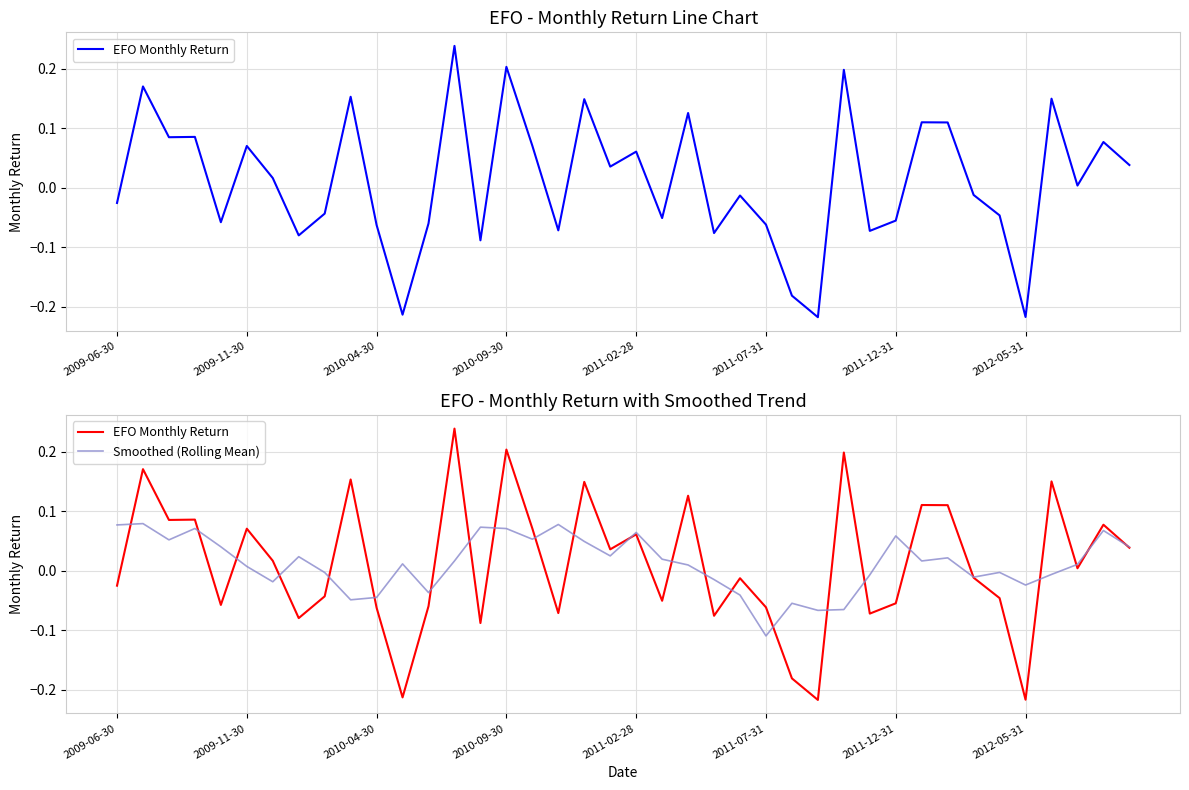

Which series changed the most between 2011-12-31 and 26?

EFO Monthly Return